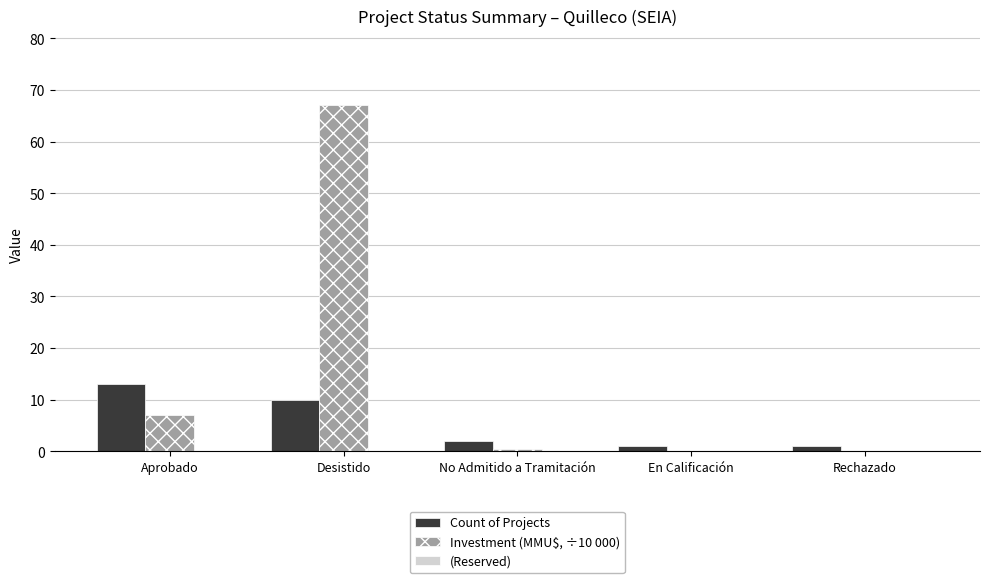

Which series has the largest total across all categories?

Investment (MMU$, ÷10 000)